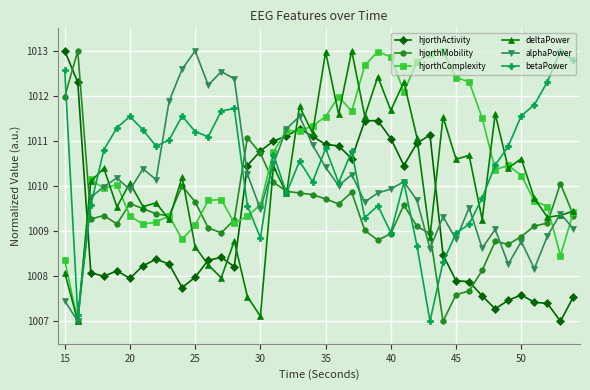

After their last crossing, which series has the higher values: hjorthComplexity or alphaPower?

hjorthComplexity